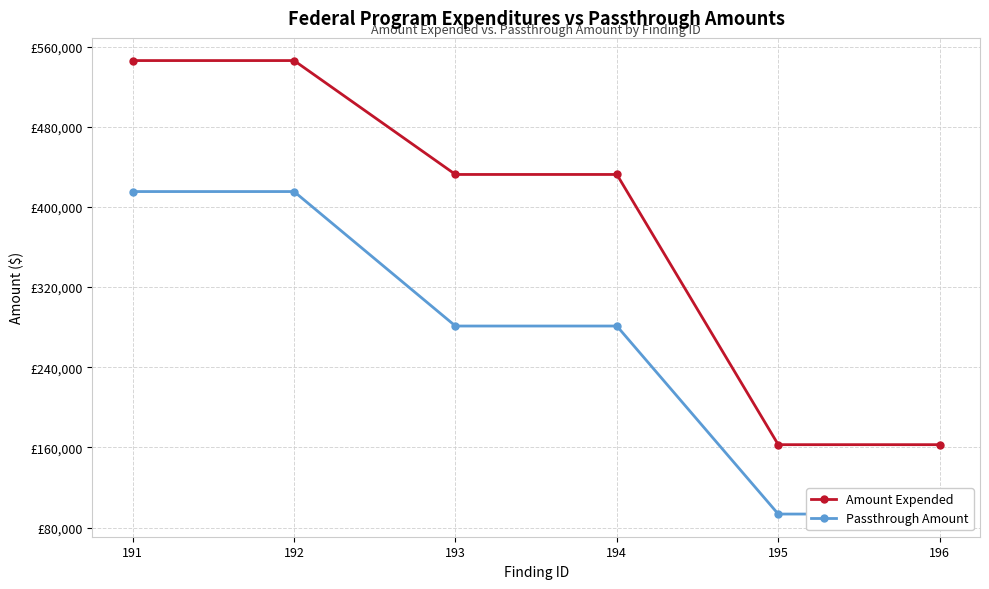

How many lines are shown in the chart?

2